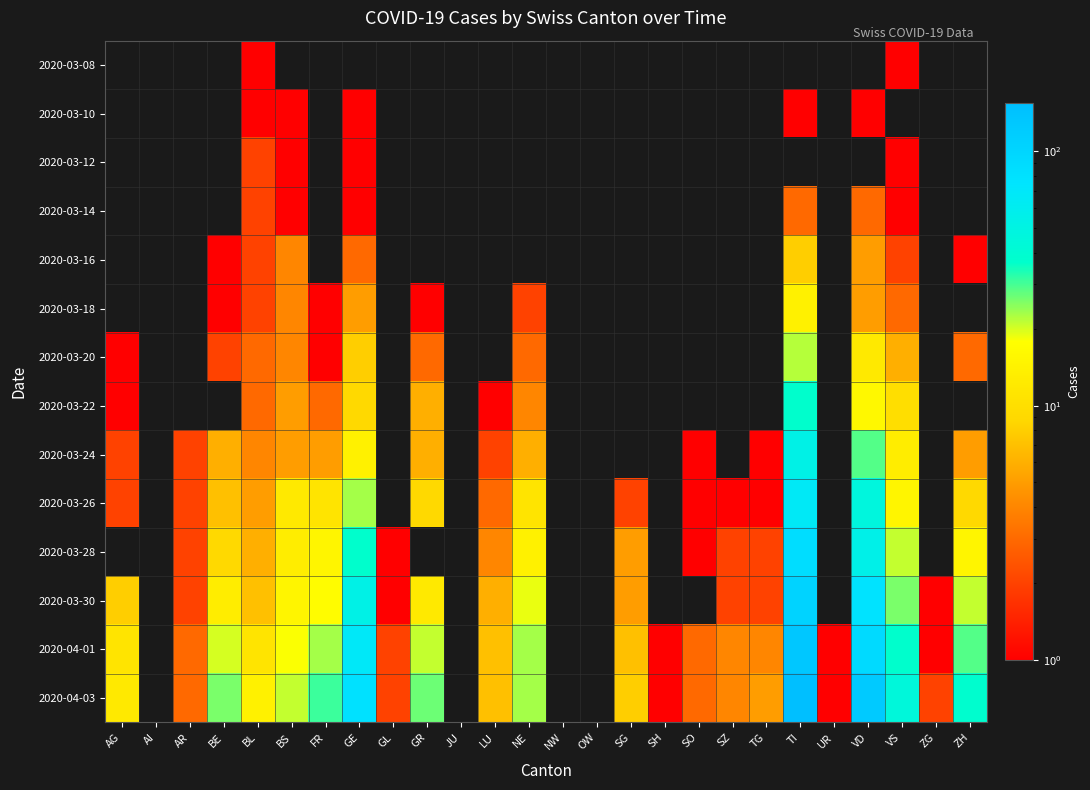

Is it true that 2020-04-01 equals 63.0 at VS?

False